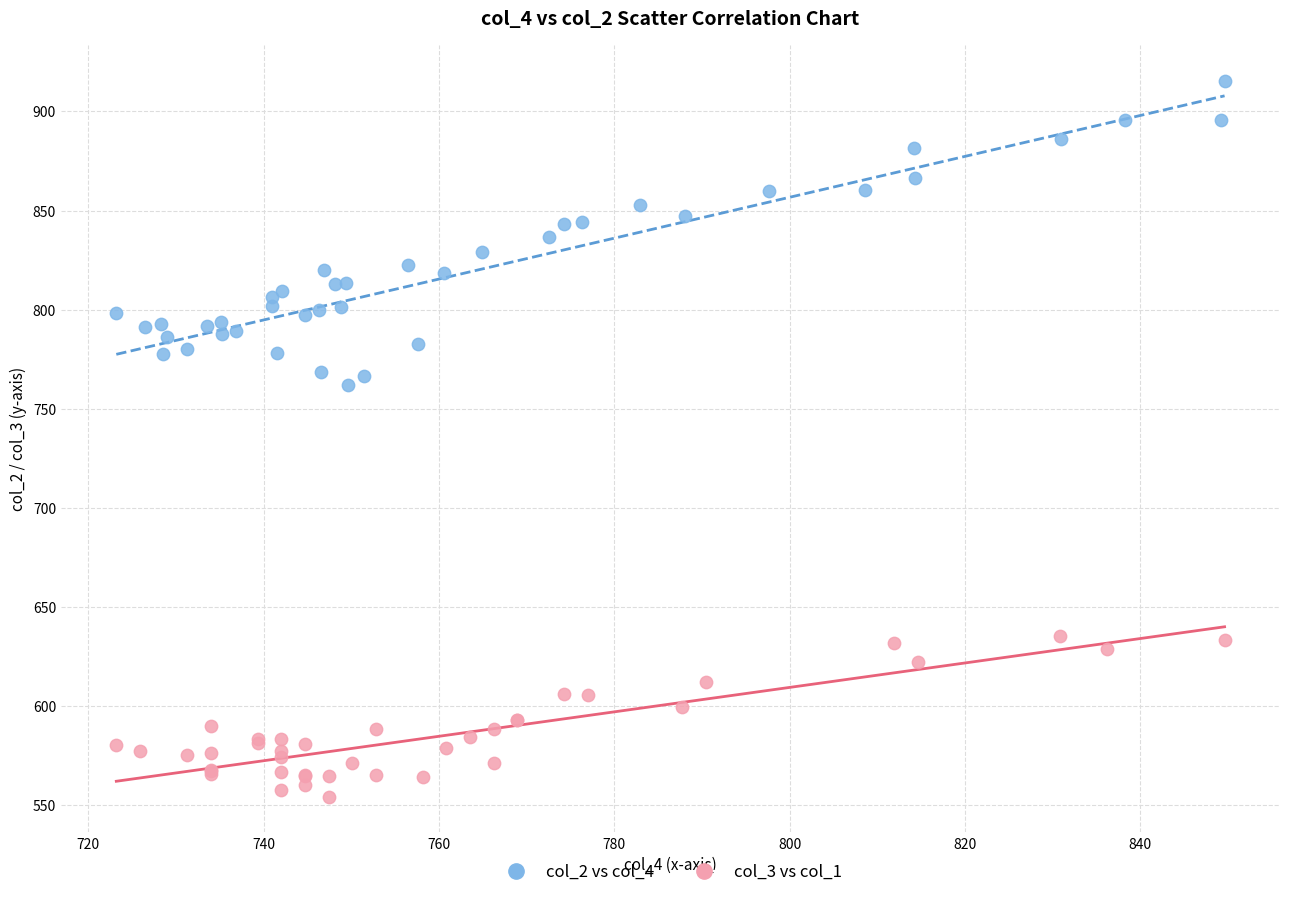

Which series has the largest Y range (max minus min)?

col_2 vs col_4